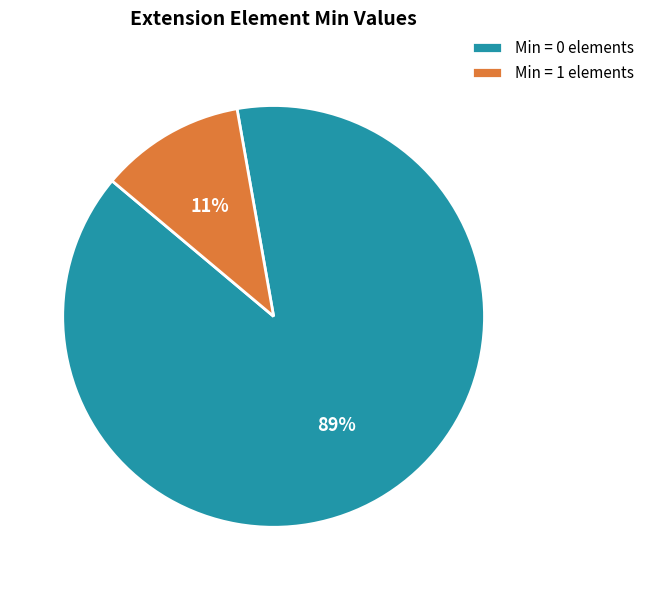

Is it true that Min = 0 elements is 89% of the pie?

True